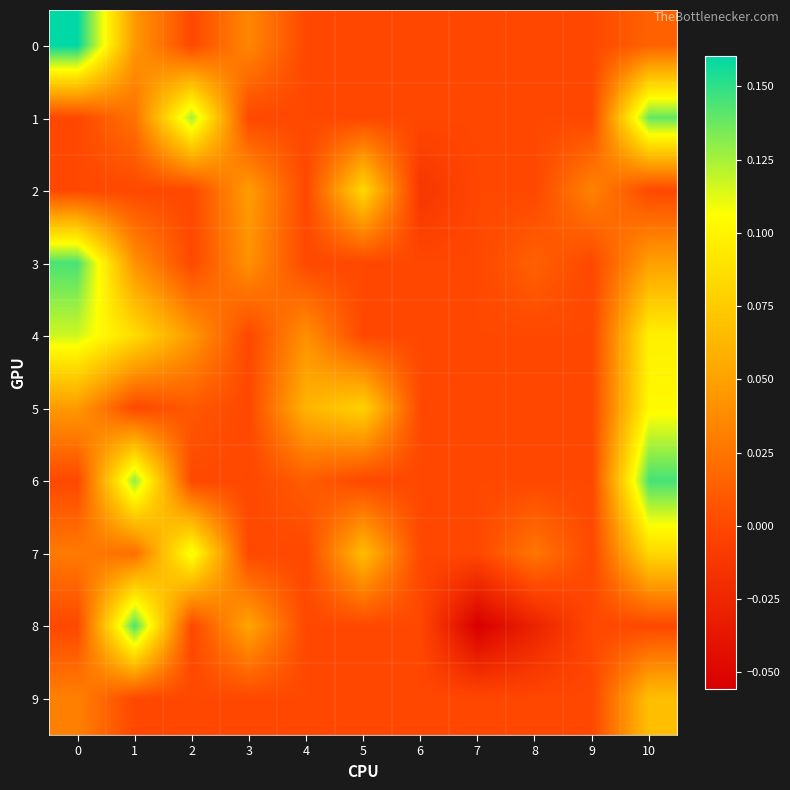

Which category has the lowest value across all series?

7